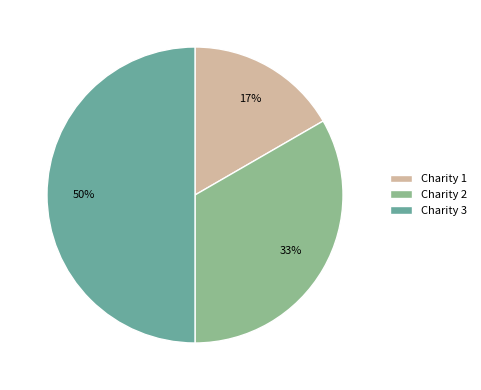

To the nearest percent, what portion does Charity 3 represent?

50%